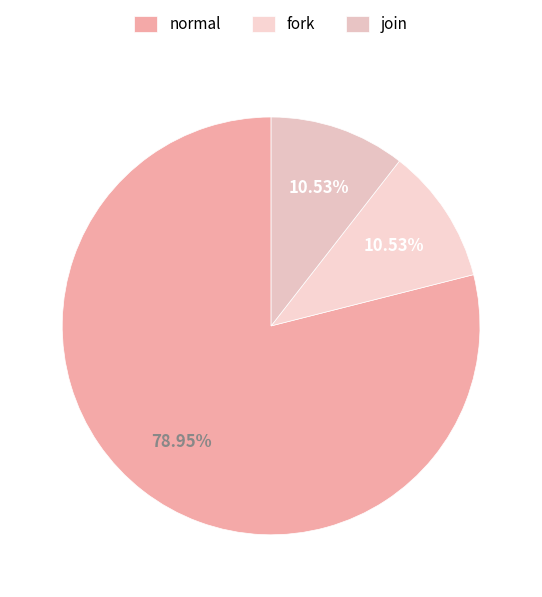

To the nearest percent, what is the difference between the largest and smallest slice percentages?

68%